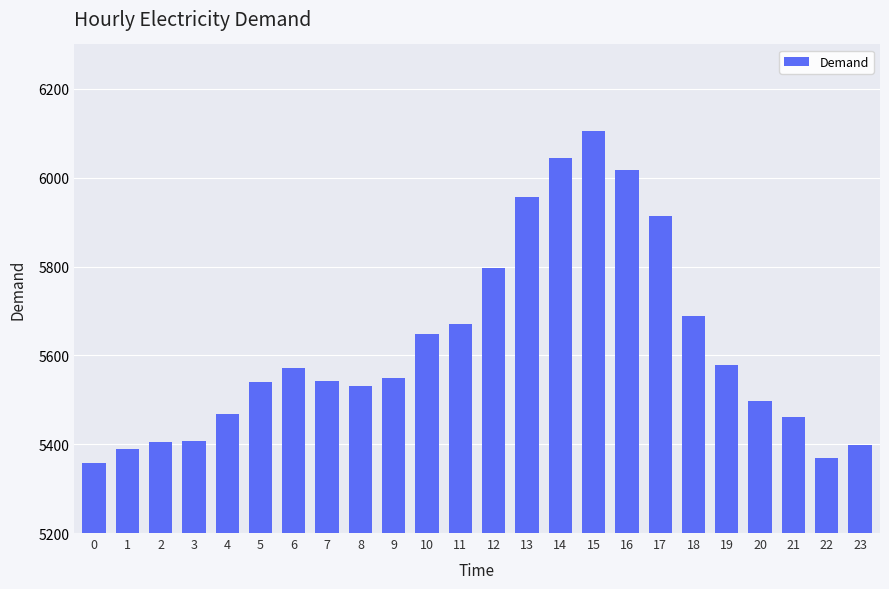

Are the bars grouped side by side (vs. stacked)?

No